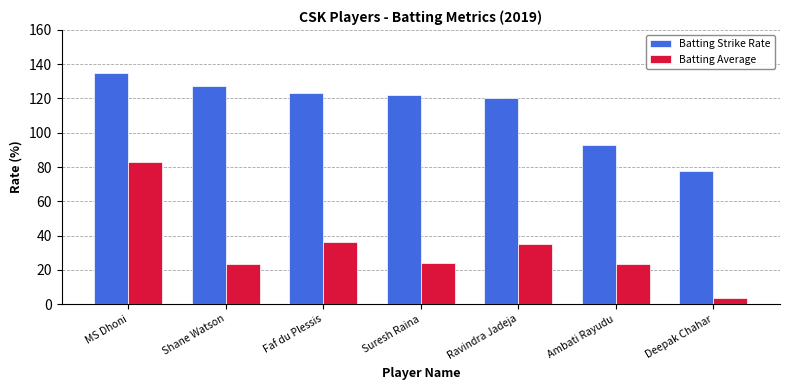

Rank the series by their average value, from highest to lowest.

Batting Strike Rate, Batting Average